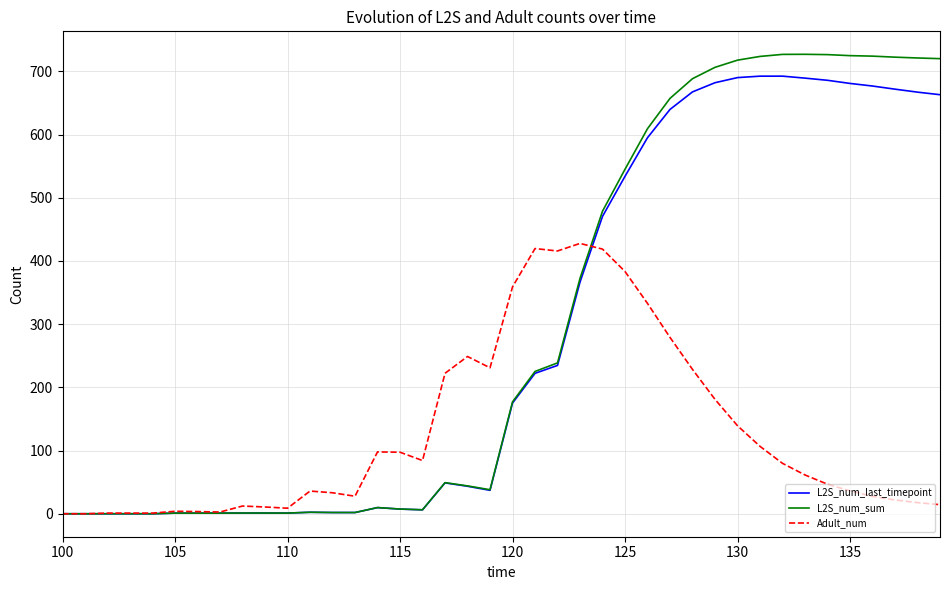

Does the chart display data point markers on the line(s)?

No